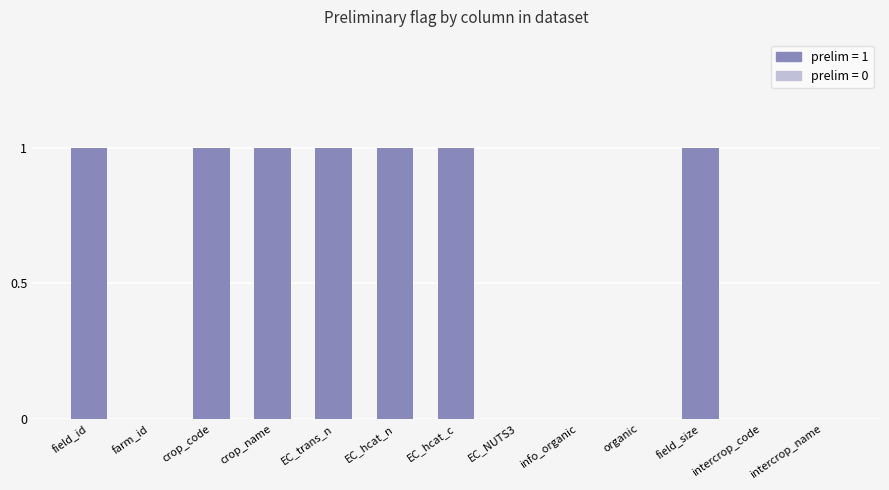

What is the sum of all values?

7